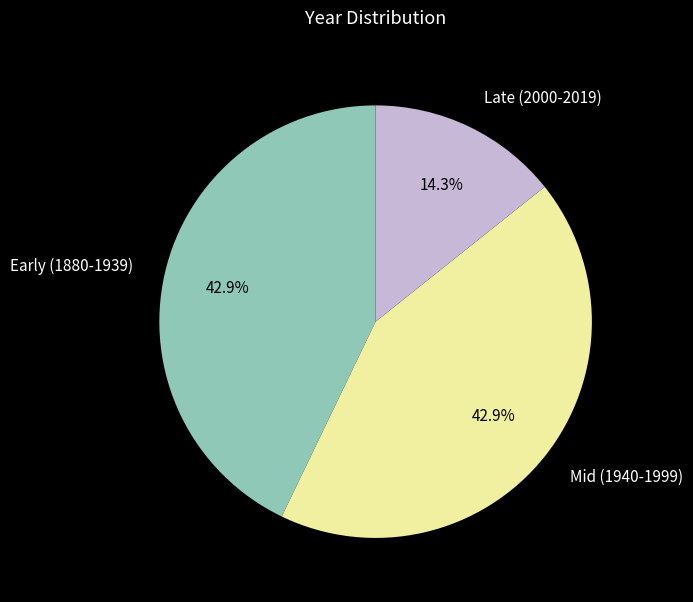

Does Mid (1940-1999) represent more than half of the total?

No